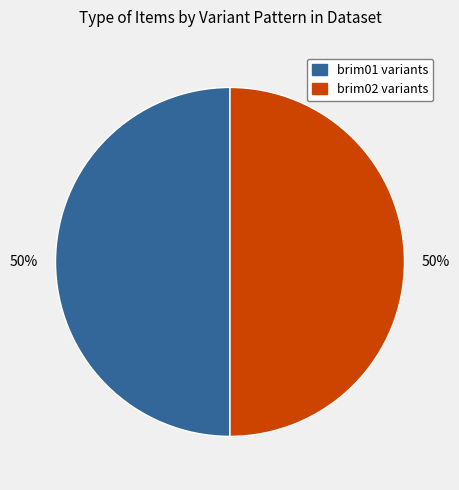

What is the ratio of the value at brim01 variants to the value at brim02 variants?

1.0